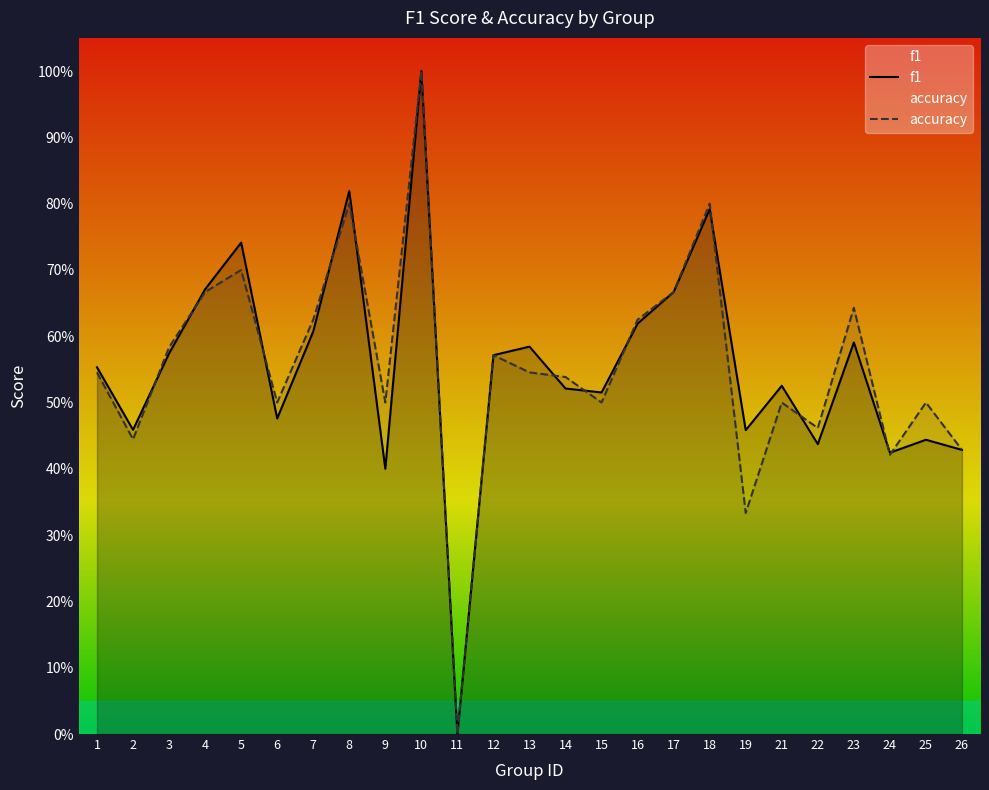

At which category does f1 reach its first local valley?

2